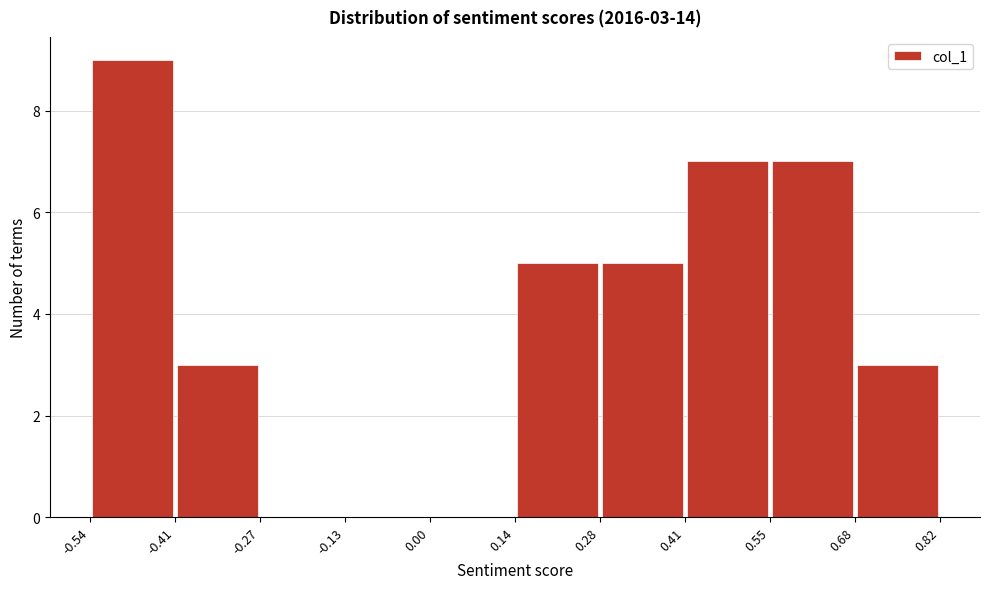

Which range on the x-axis has the tallest bar?

-0.54 to -0.41